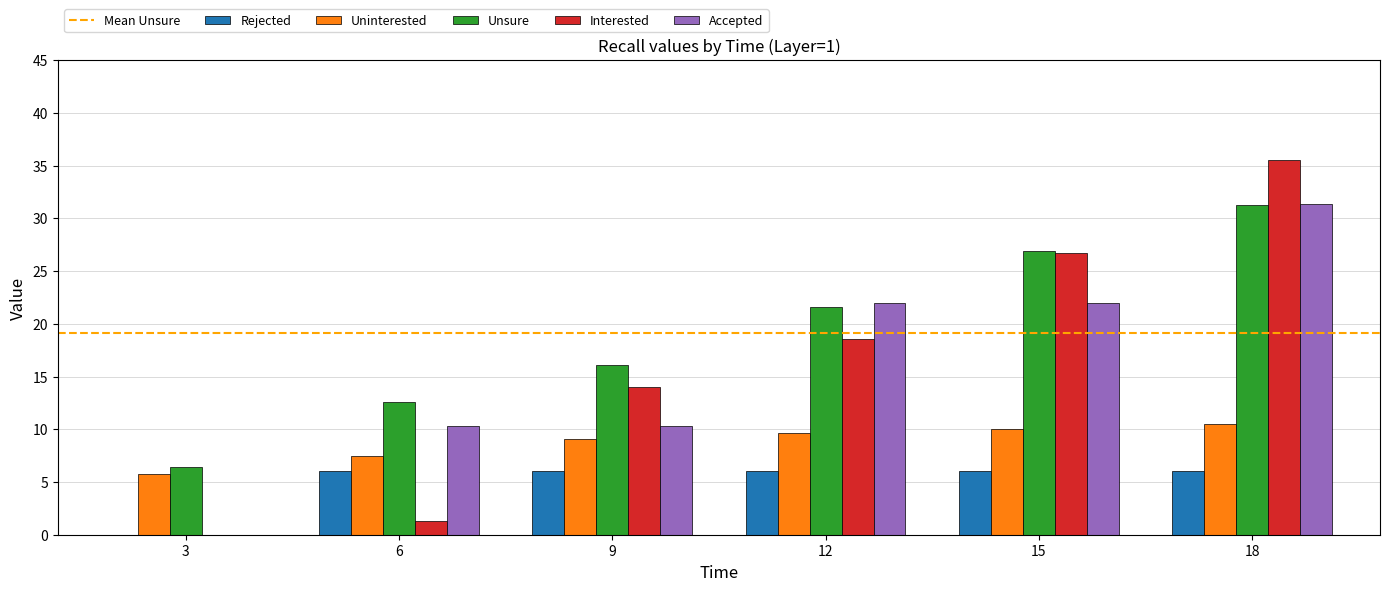

Between 3 and 6, which series saw the biggest shift?

Accepted